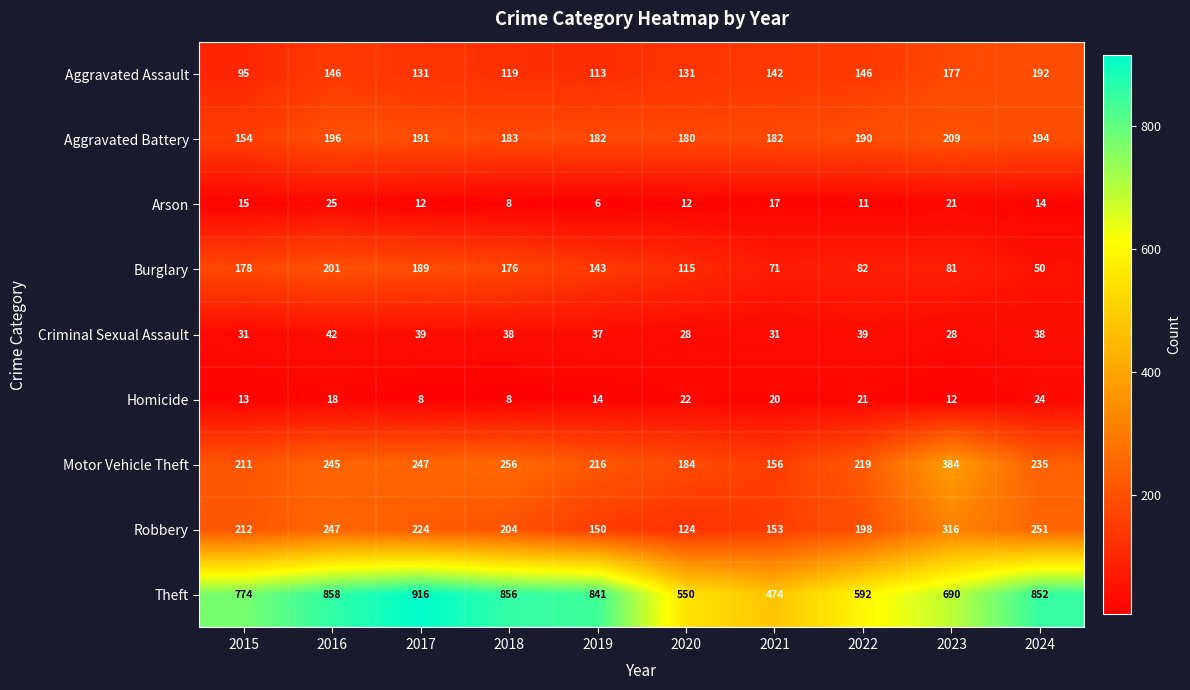

What is the approximate value of Aggravated Assault at 2018?

119